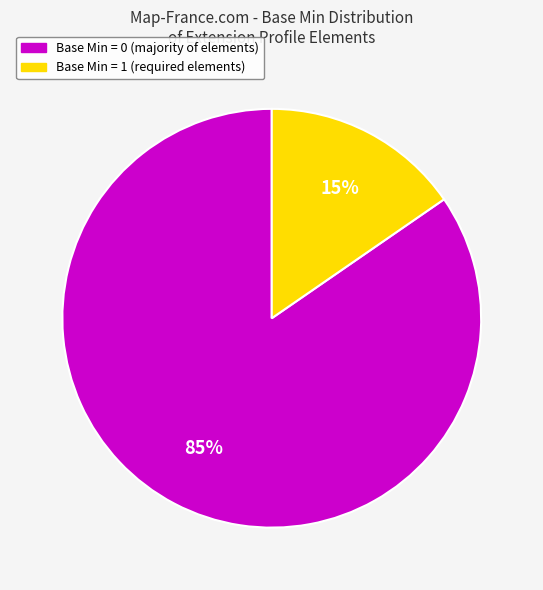

Is there a majority slice in this chart?

Yes